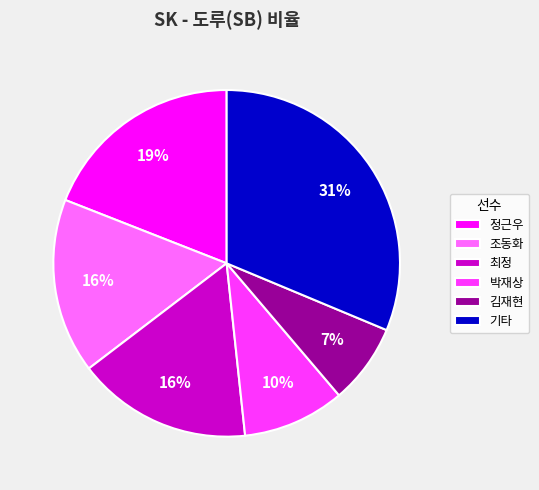

Is 박재상 the majority of the pie?

No